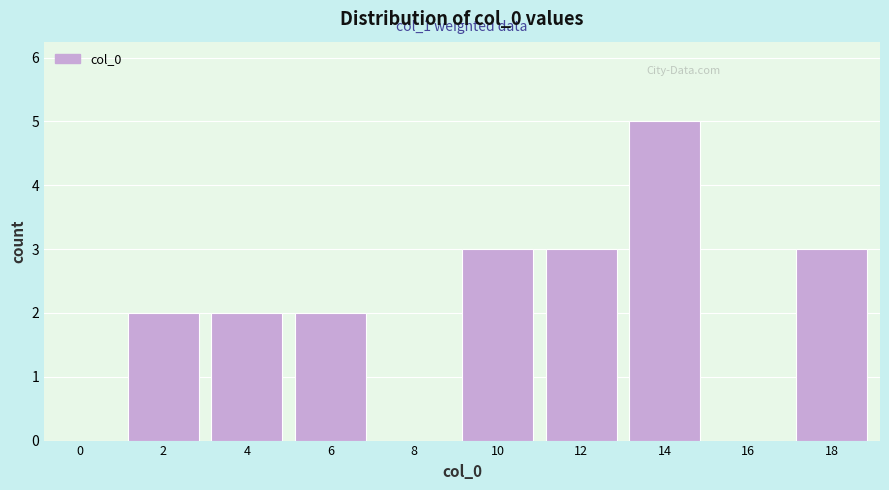

Reading right to left, list all the values displayed in this chart.

18=3	16=0	14=5	12=3	10=3	8=0	6=2	4=2	2=2	0=0